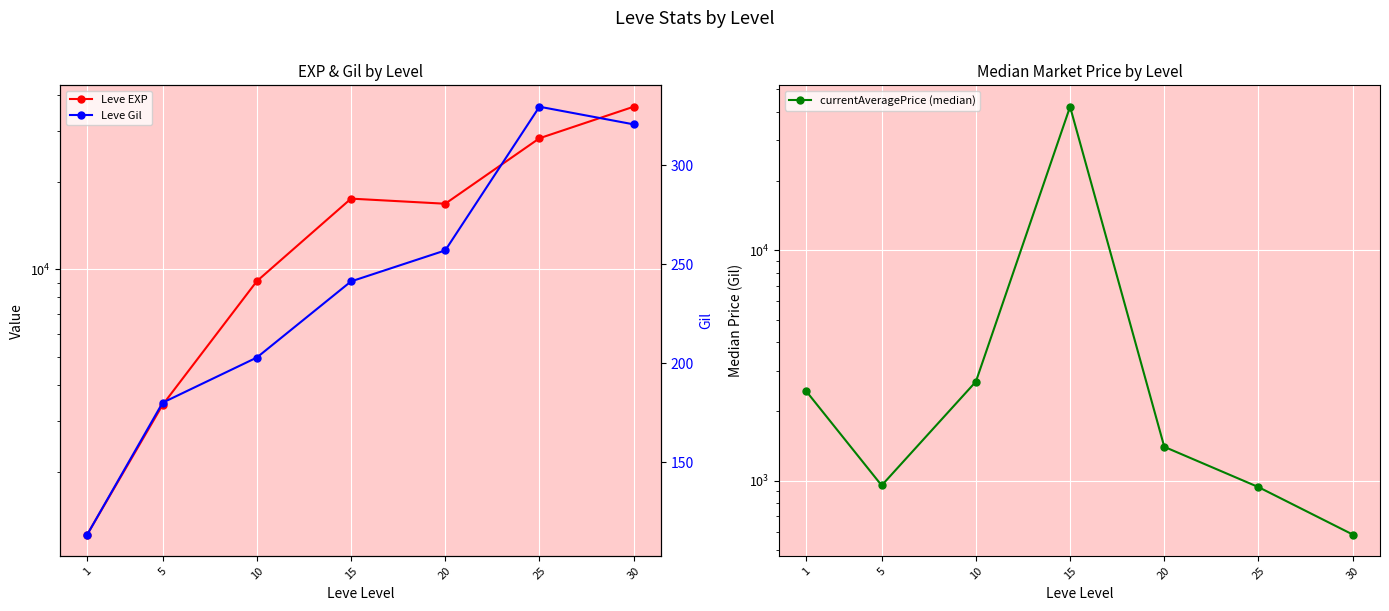

In currentAveragePrice (median), how many points are higher than both neighbors (excluding endpoints)?

1